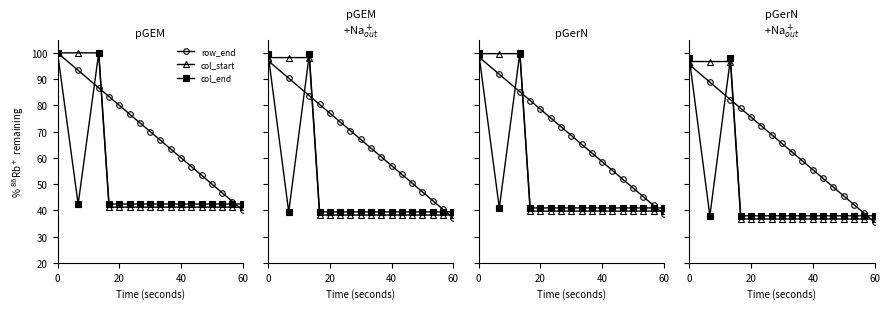

True or false: col_start and row_end intersect in this chart.

True